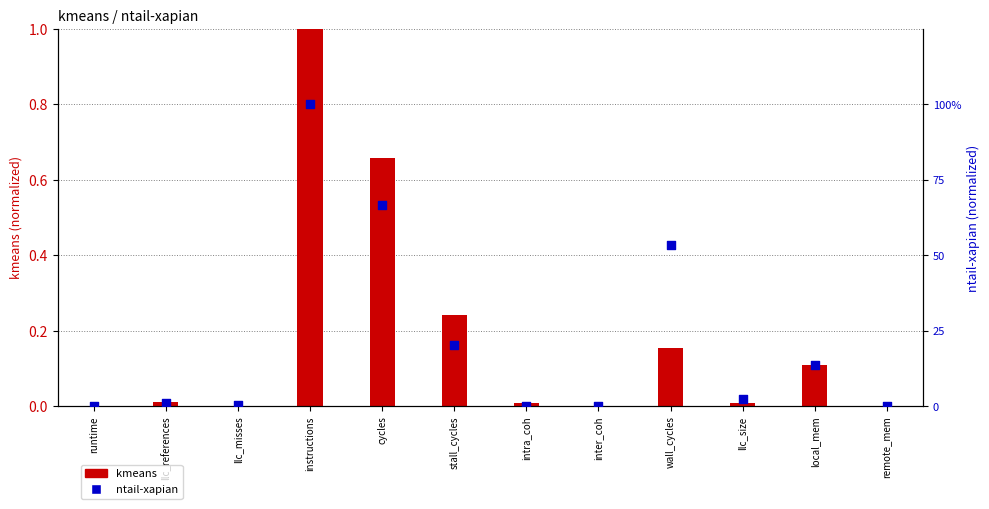

What are all the series names shown in the legend?

kmeans, ntail-xapian